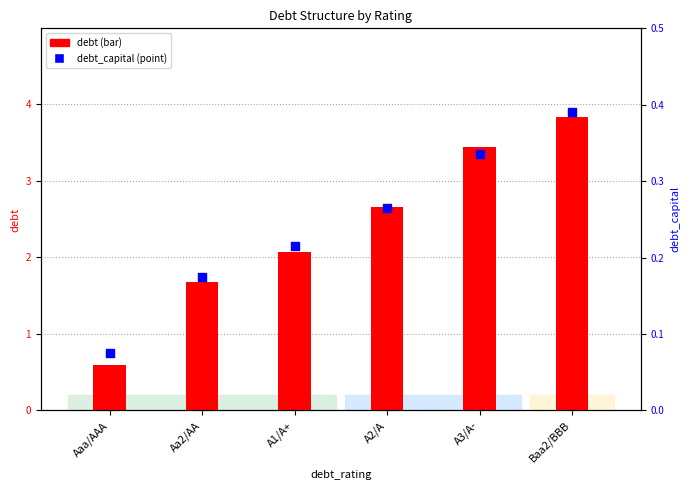

At how many categories does at least one series exceed 3?

2